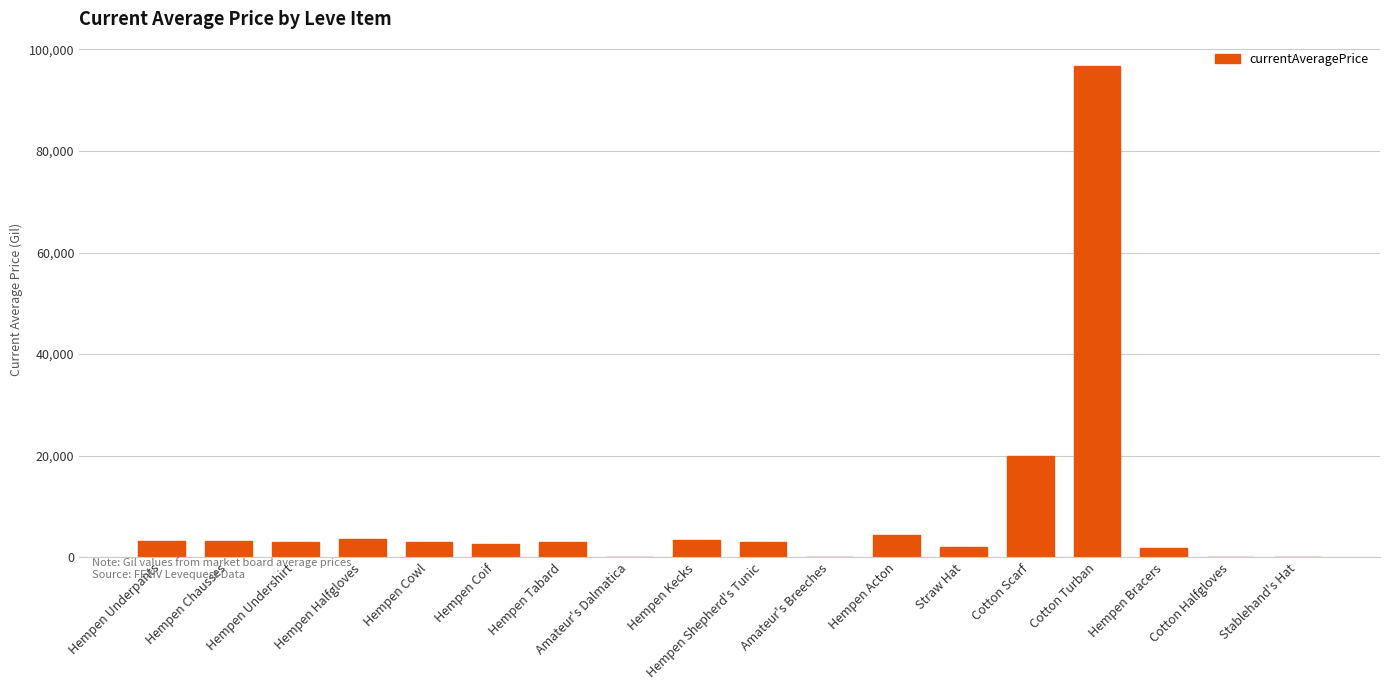

Between Hempen Chausses and Hempen Bracers, which is larger?

Hempen Chausses